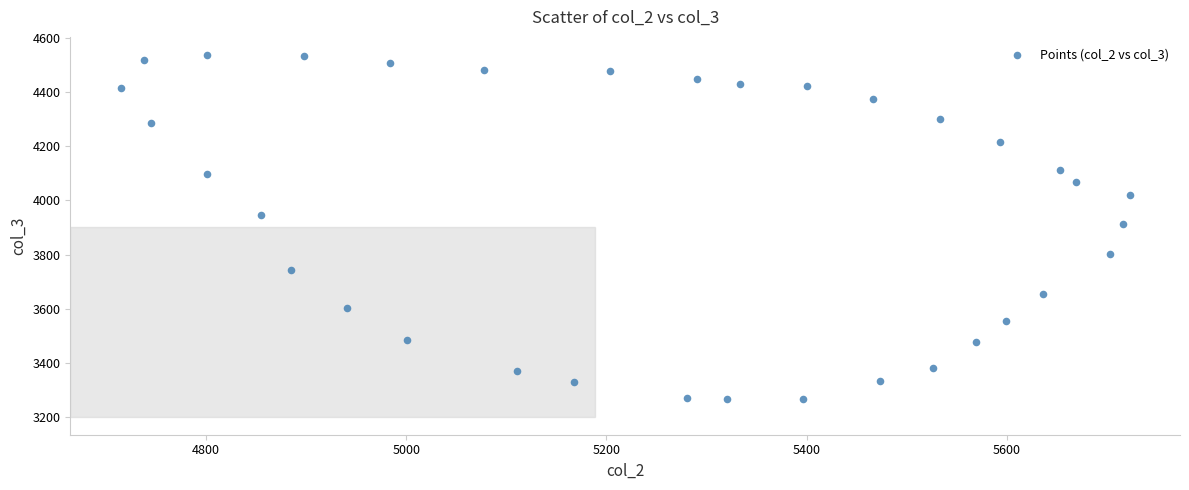

What is the range of X values (max minus min)?

1007.8